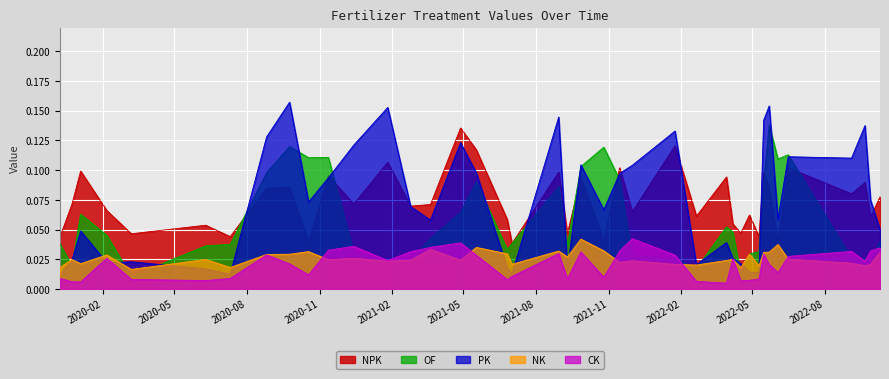

Which series has the largest range (max minus min)?

PK